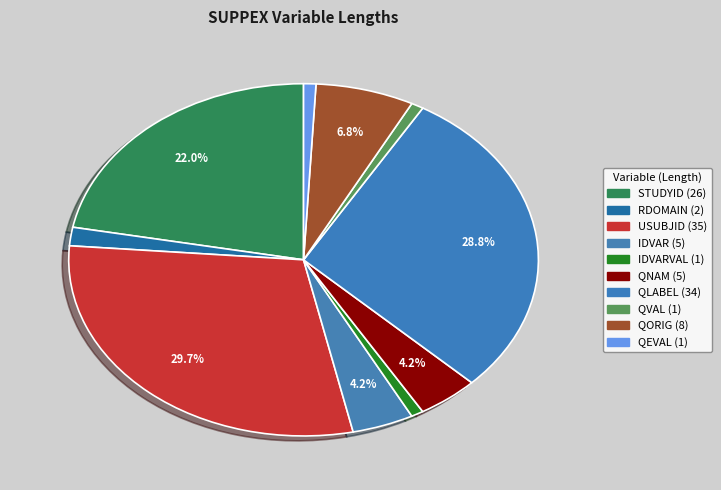

Count the number of slices in the pie.

10